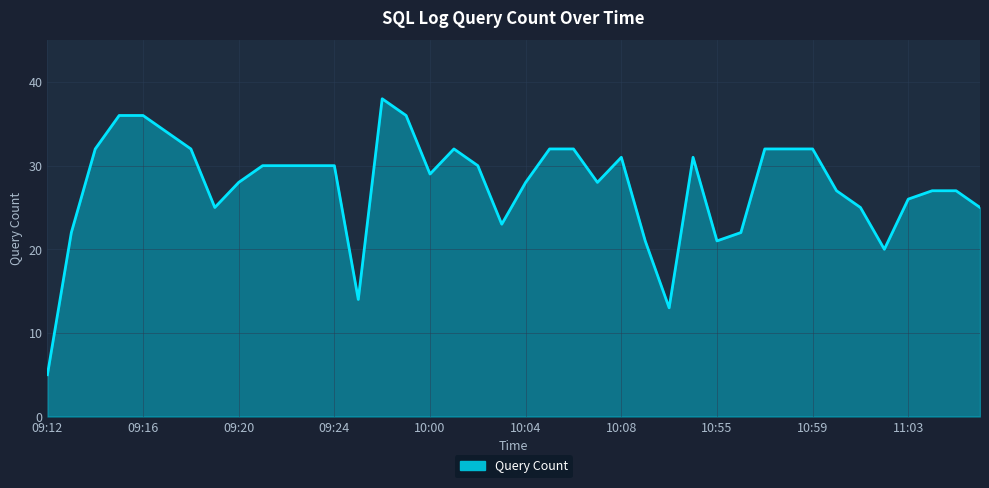

What is the smallest value displayed?

5